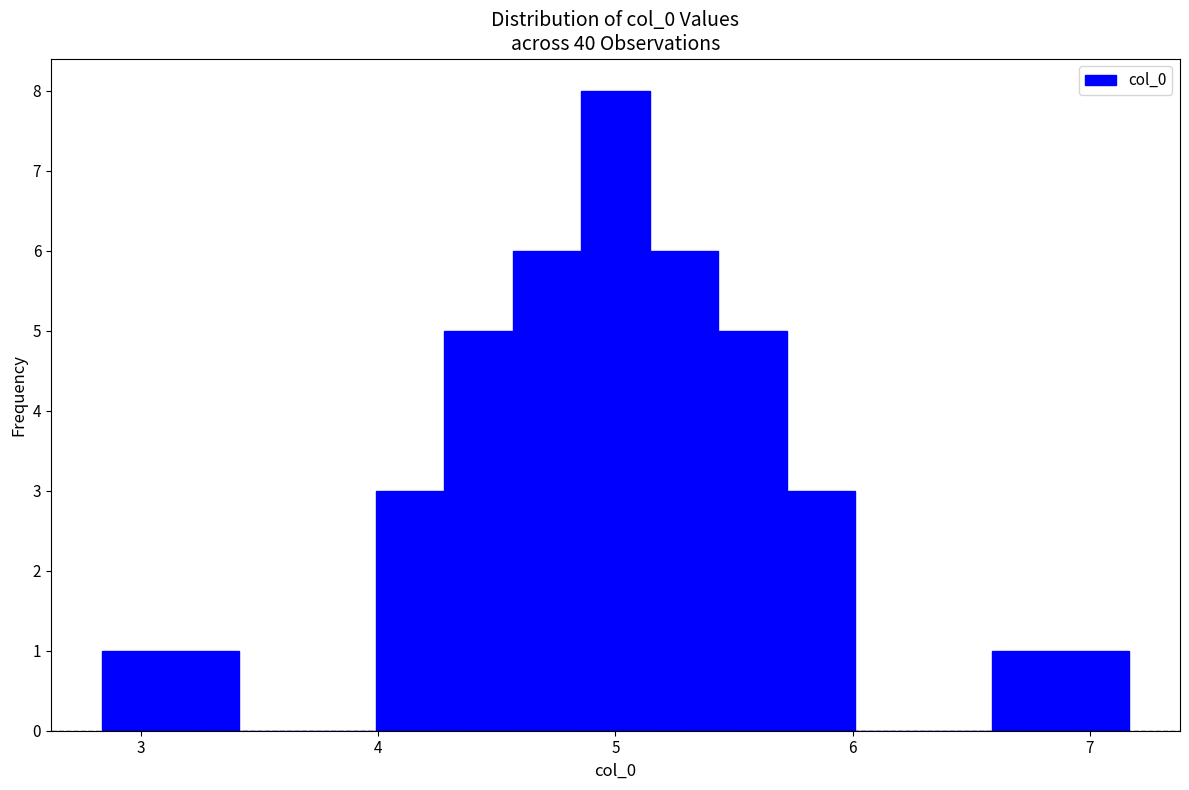

Around what value on the x-axis is the tallest bar? Give the approximate position of its centre, as read against the axis.

5.0